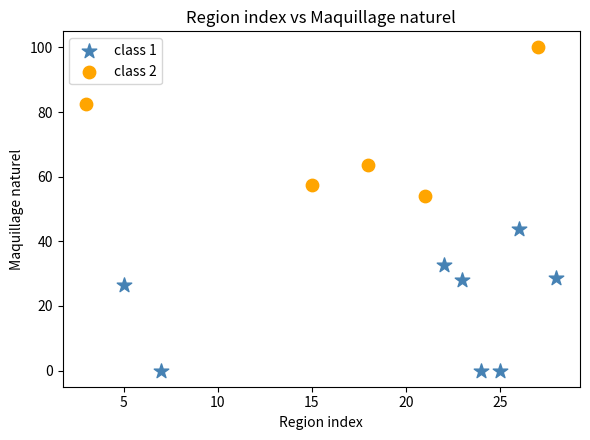

Which series reaches the maximum Y coordinate?

class 2